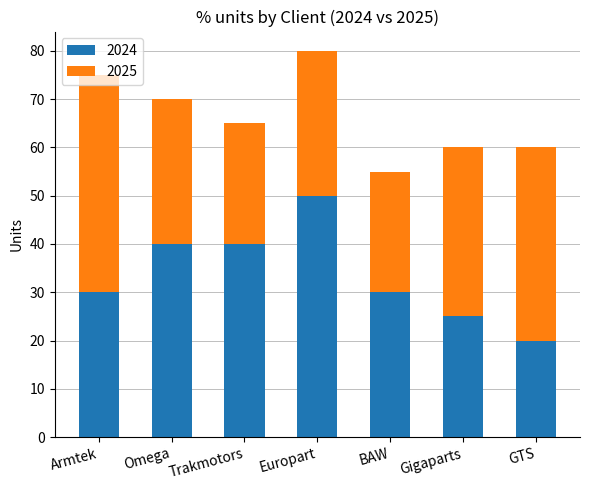

What is the total value across all series at BAW?

55